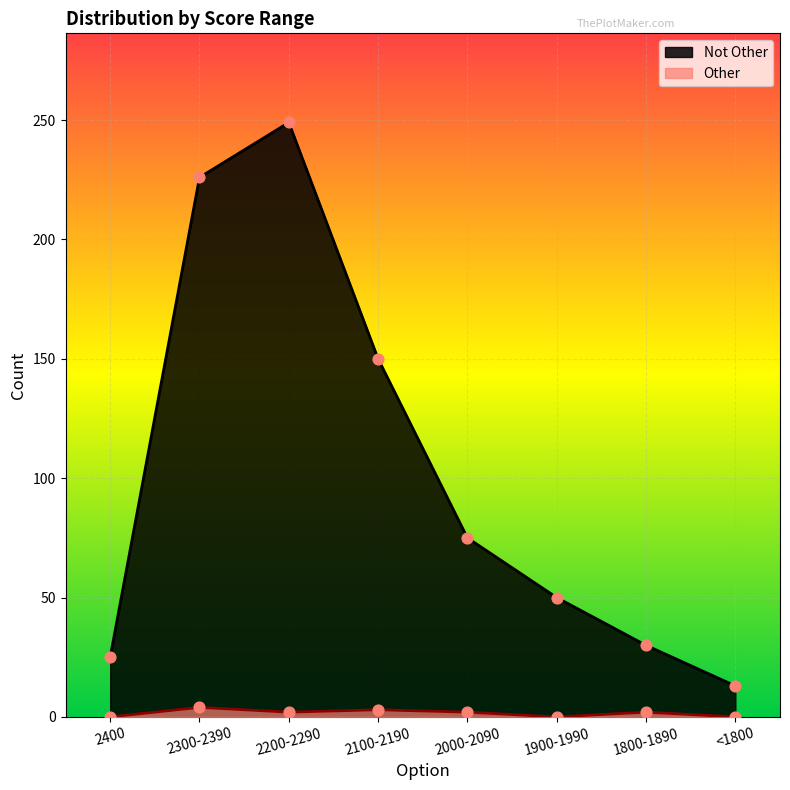

What is the total value across all series at 2100-2190?

153